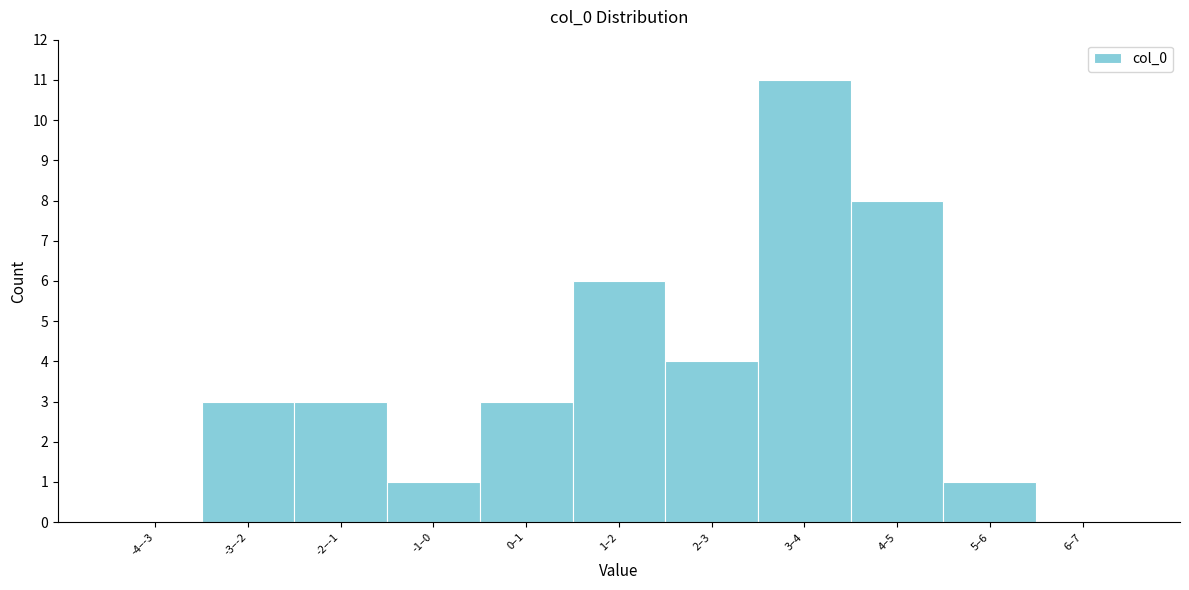

Reading right to left, extract all data points from this chart.

6–7=0	5–6=1	4–5=8	3–4=11	2–3=4	1–2=6	0–1=3	-1–0=1	-2–-1=3	-3–-2=3	-4–-3=0